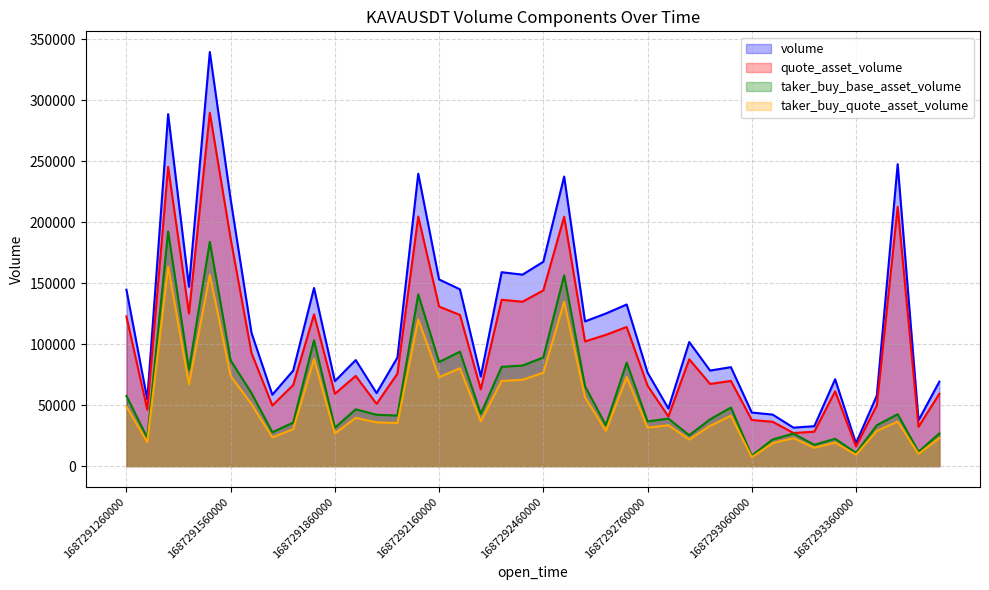

What value does the taker_buy_quote_asset_volume series have at 1687291500000?

156951.5